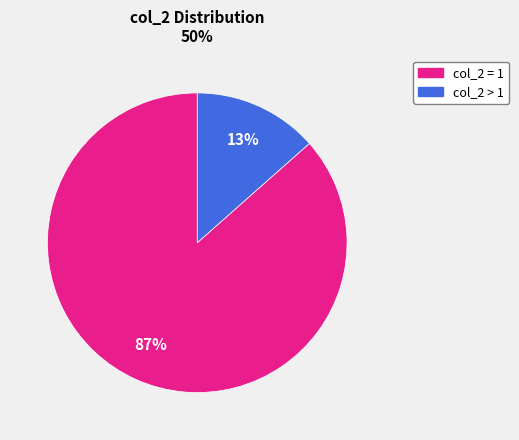

Does any single category account for the majority?

Yes